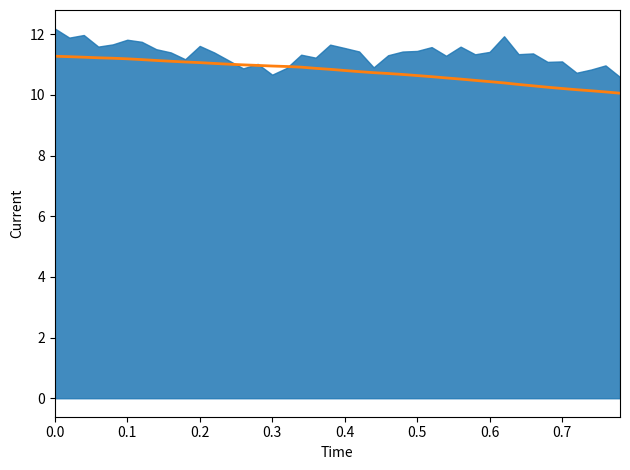

True or false: the data has more than 0 interior local peaks.

False